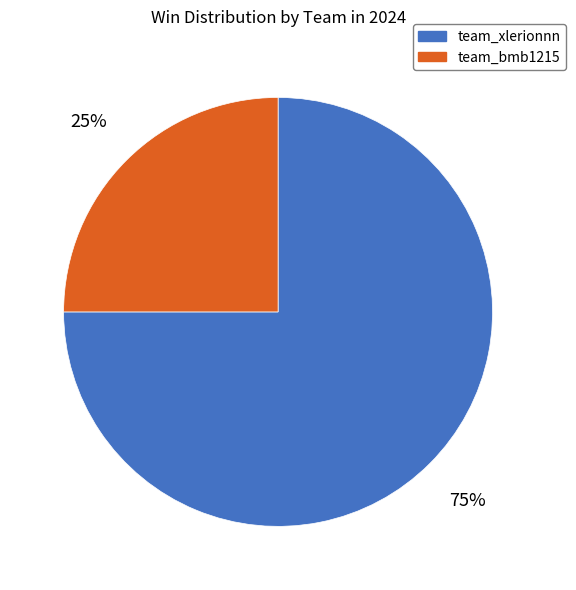

Between team_xlerionnn and team_bmb1215, which is larger?

team_xlerionnn